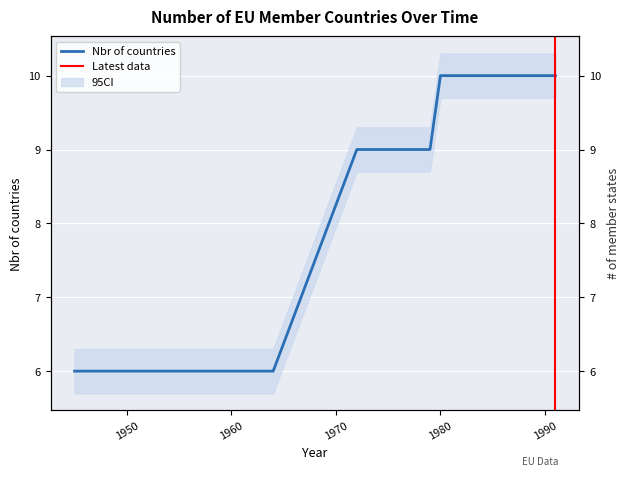

What is the smallest value displayed?

6